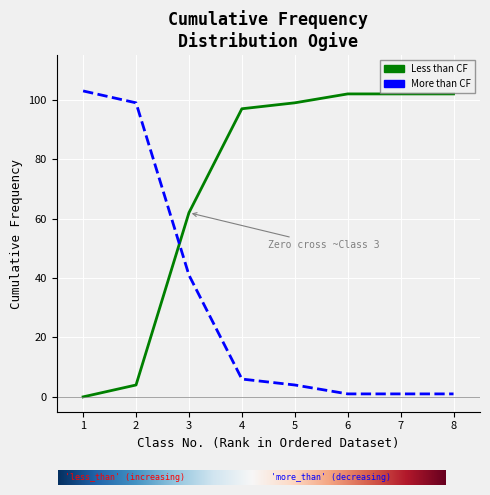

Count the number of data series in this chart.

2